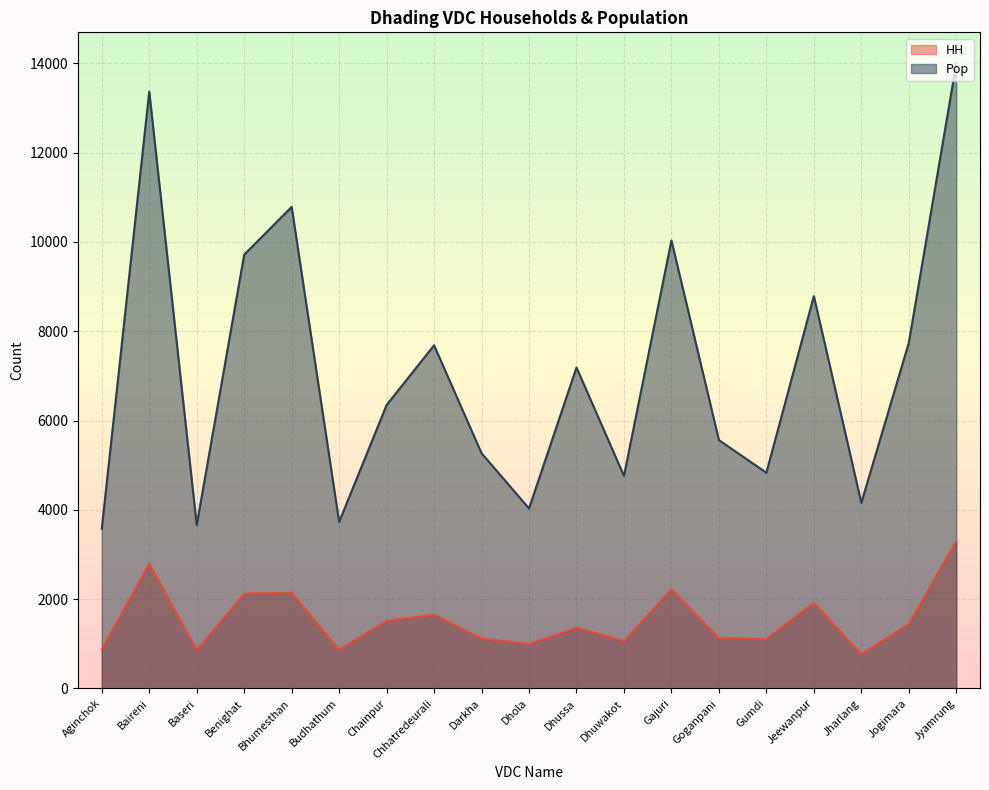

Is the value of HH at Jogimara greater than the value of Pop at Dhussa?

No